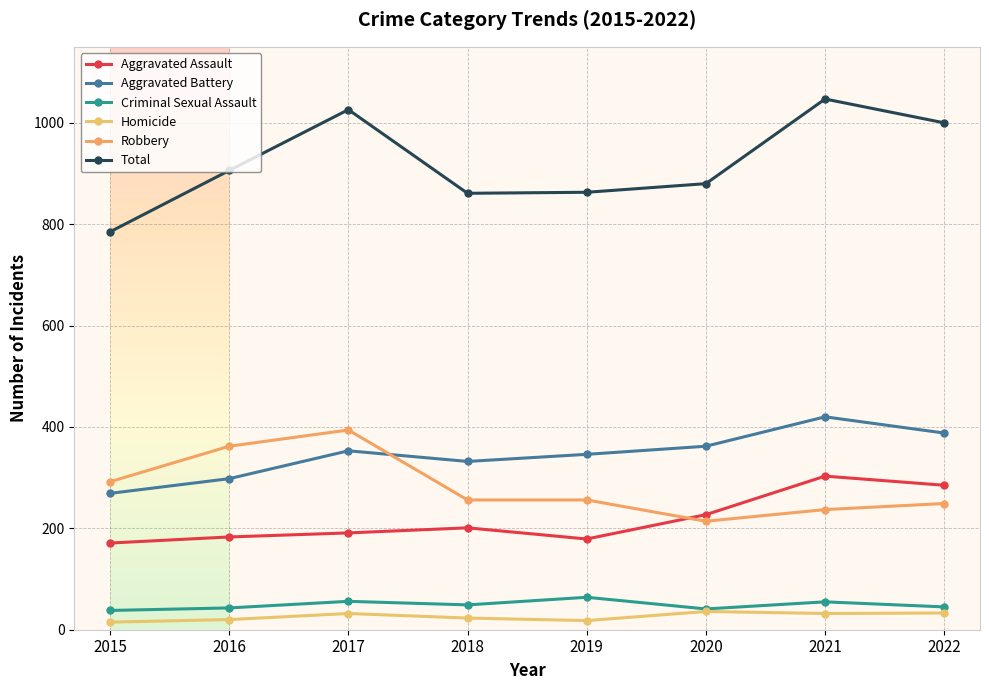

List the labels in order of Aggravated Battery value, largest first.

2021, 2022, 2020, 2017, 2019, 2018, 2016, 2015